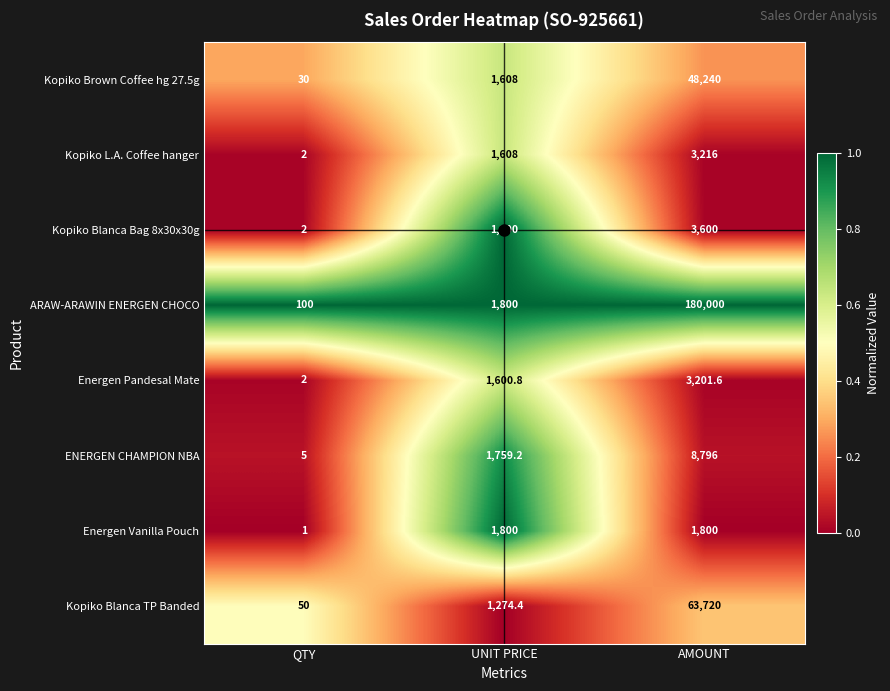

At which label is ENERGEN CHAMPION NBA closest to 4400?

UNIT PRICE